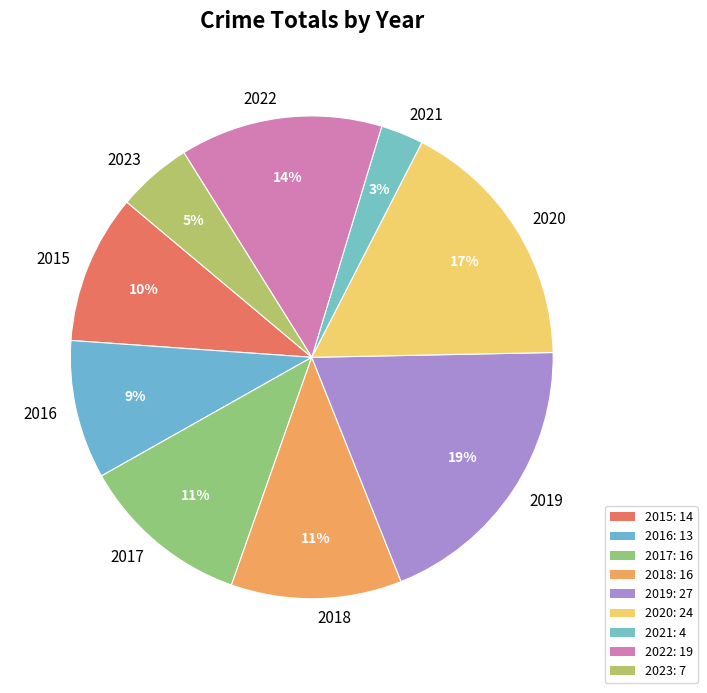

What percentage is the 2018 slice, to the nearest percent?

11%